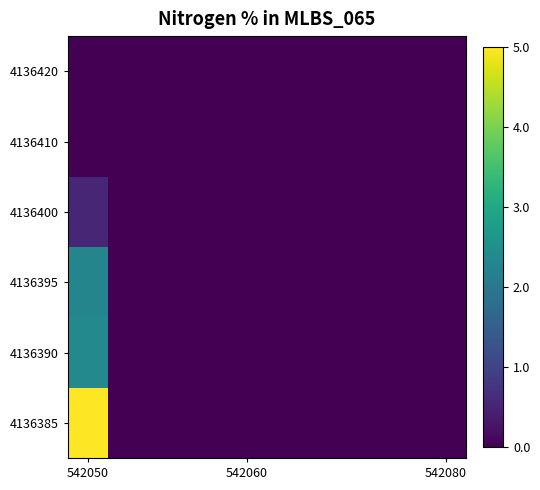

How many data points does each series have?

10